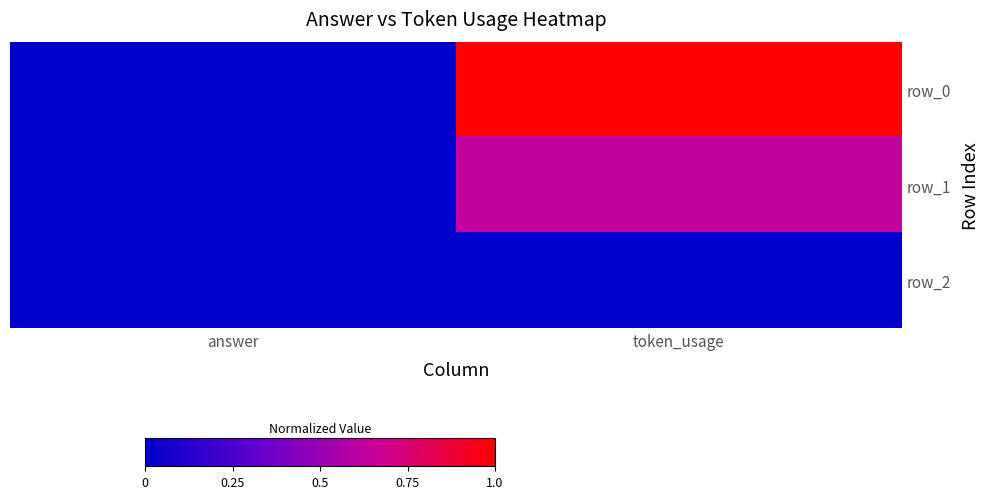

How many positive values does the row_0 series have?

1